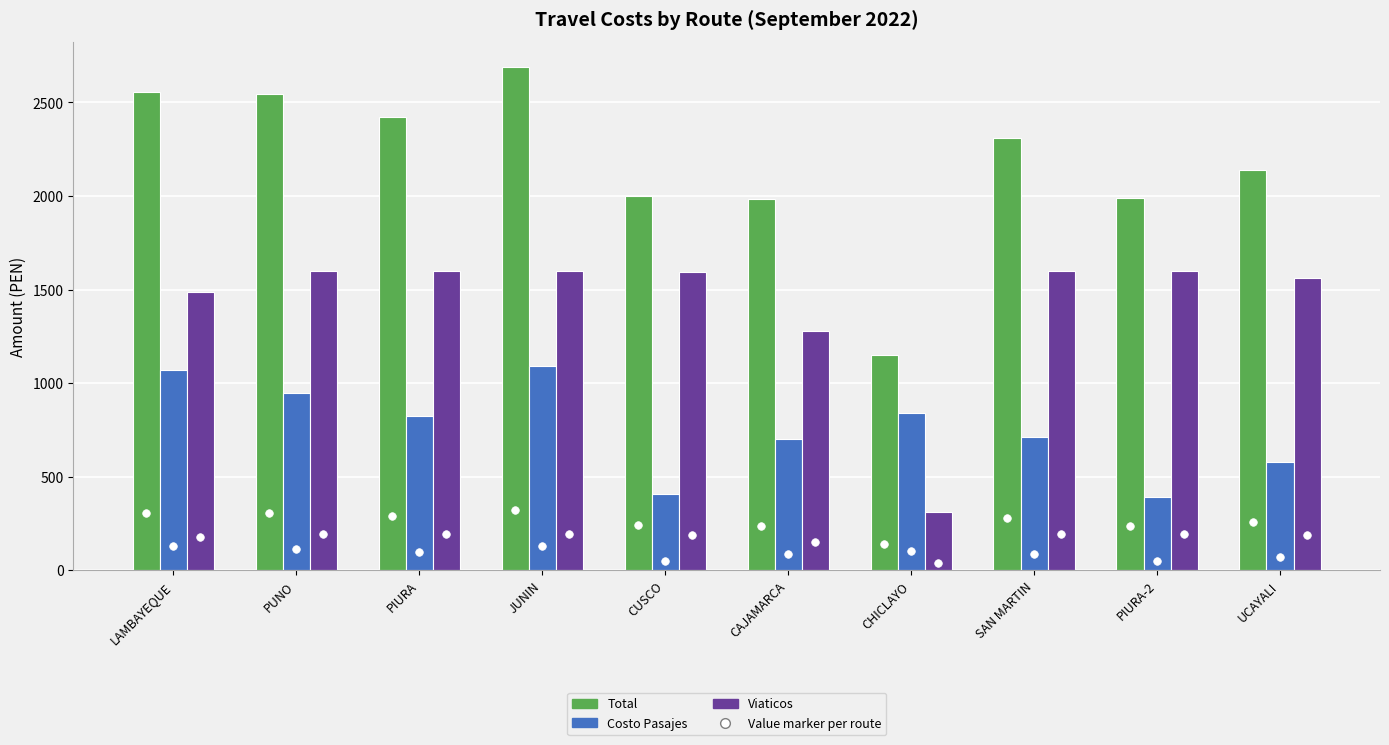

Which series has the largest total across all categories?

Total